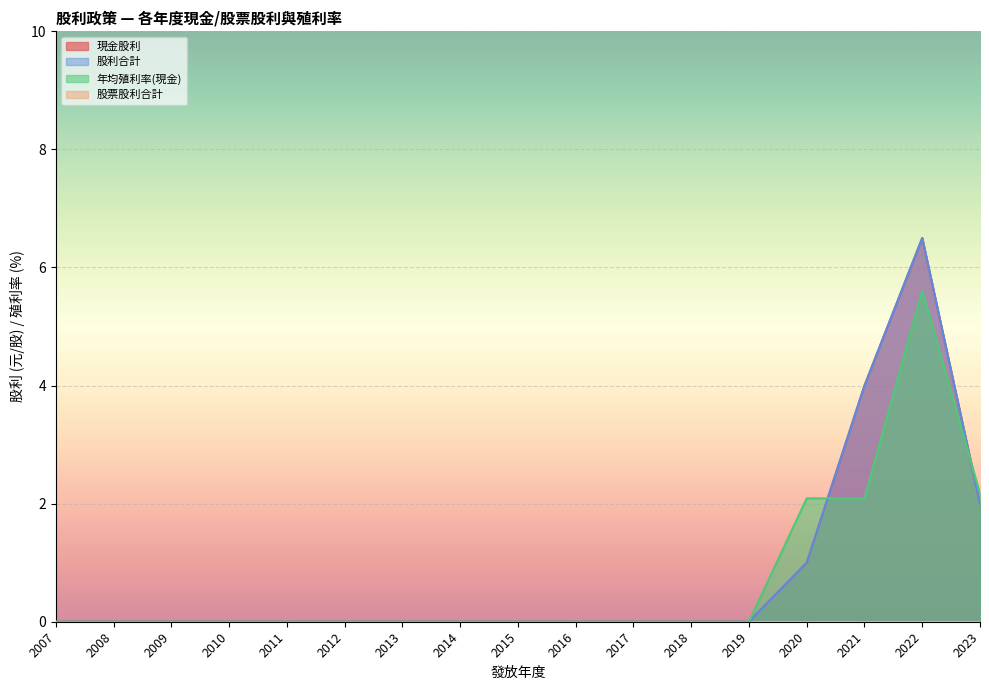

What is the difference between the maximum and minimum values in the 現金股利 series?

6.5